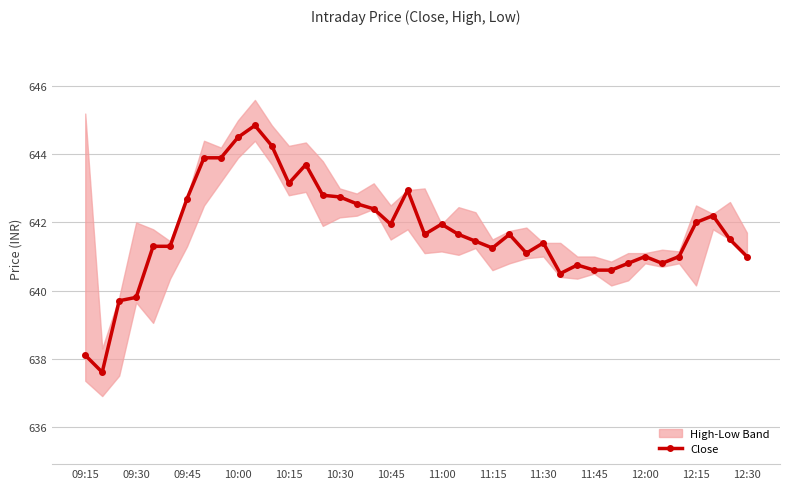

What is the value of the 10th point from the left?

644.5